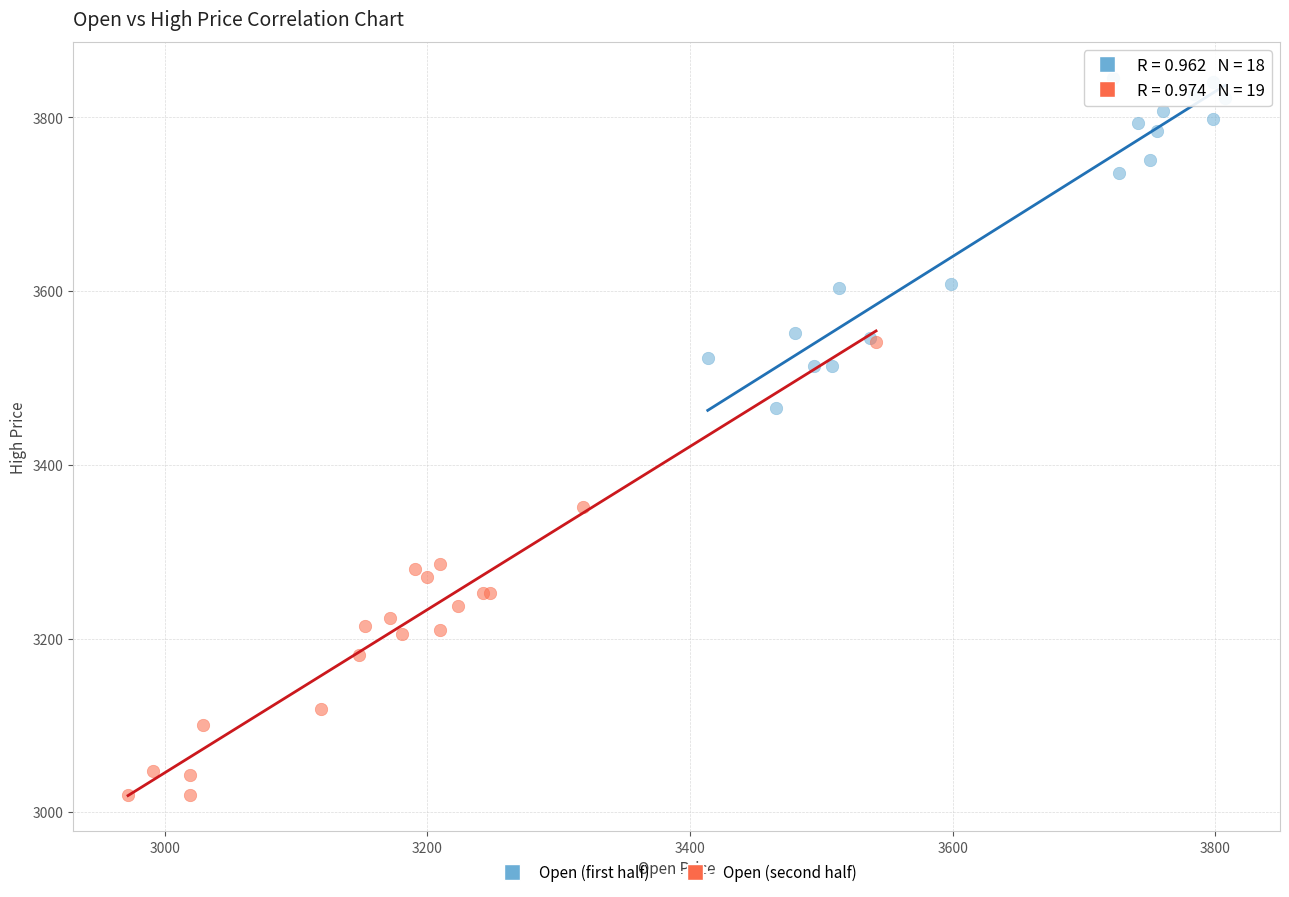

Which series reaches the minimum Y coordinate?

Open (second half)